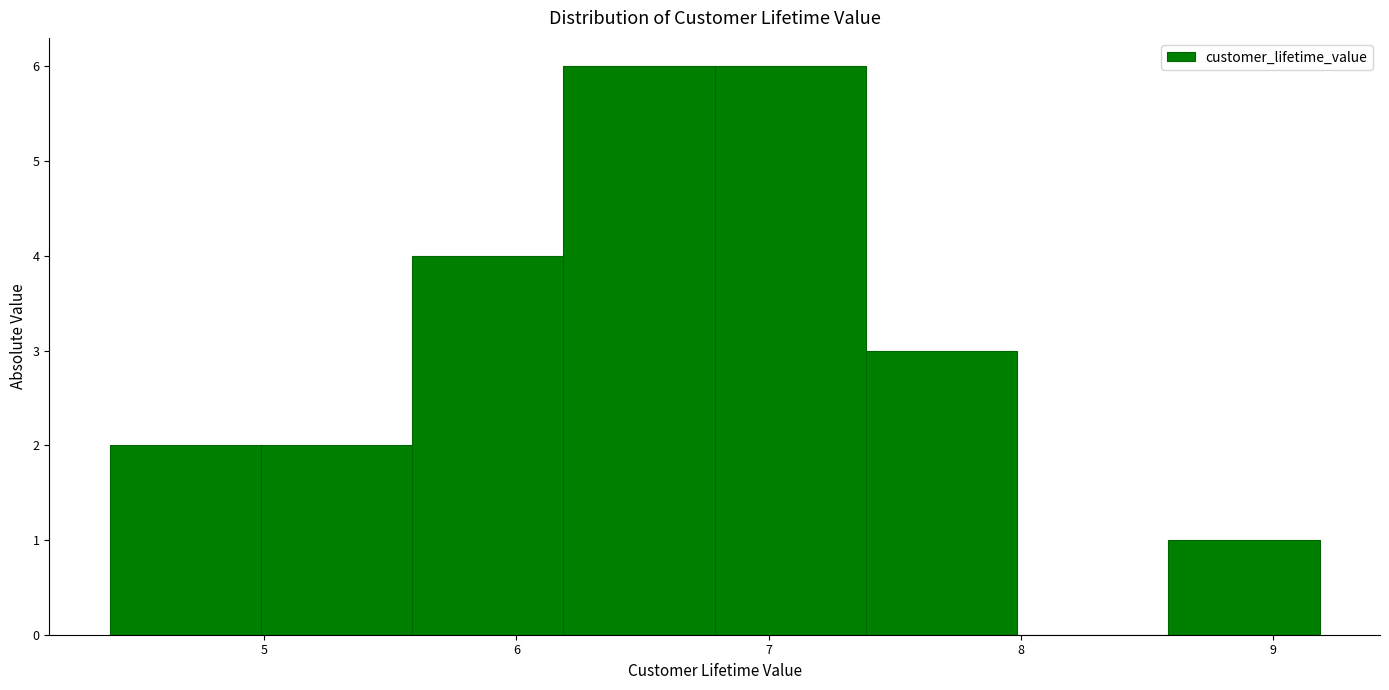

How tall is the bar that spans 8.6 to 9.2 on the x-axis? Neither the bar edges nor the heights are printed on the chart, so give them approximately, as read against the axes.

1